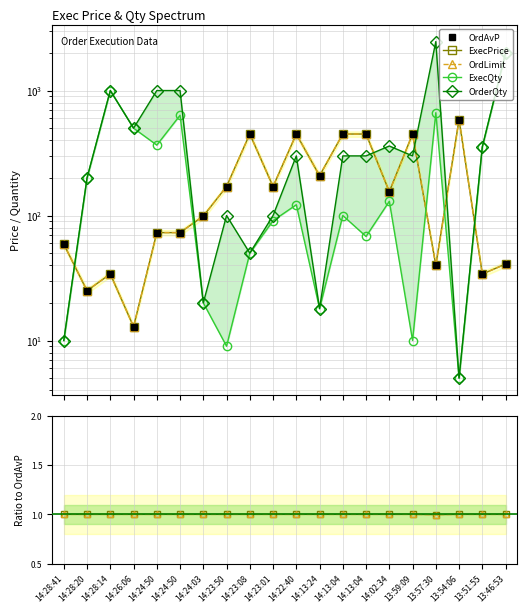

In OrdLimit, how many points are lower than both neighbors (excluding endpoints)?

1